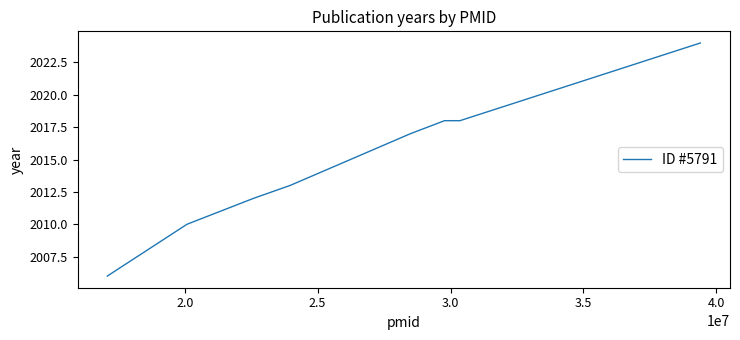

What is the difference between the second highest and minimum values?

12